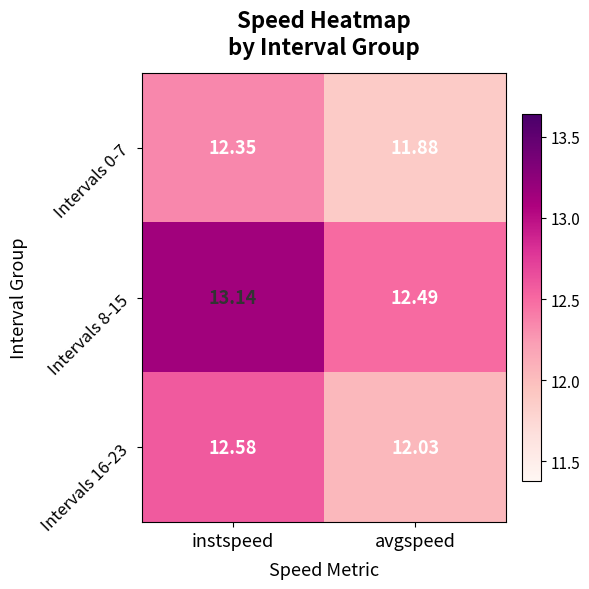

Count the number of data series in this chart.

3